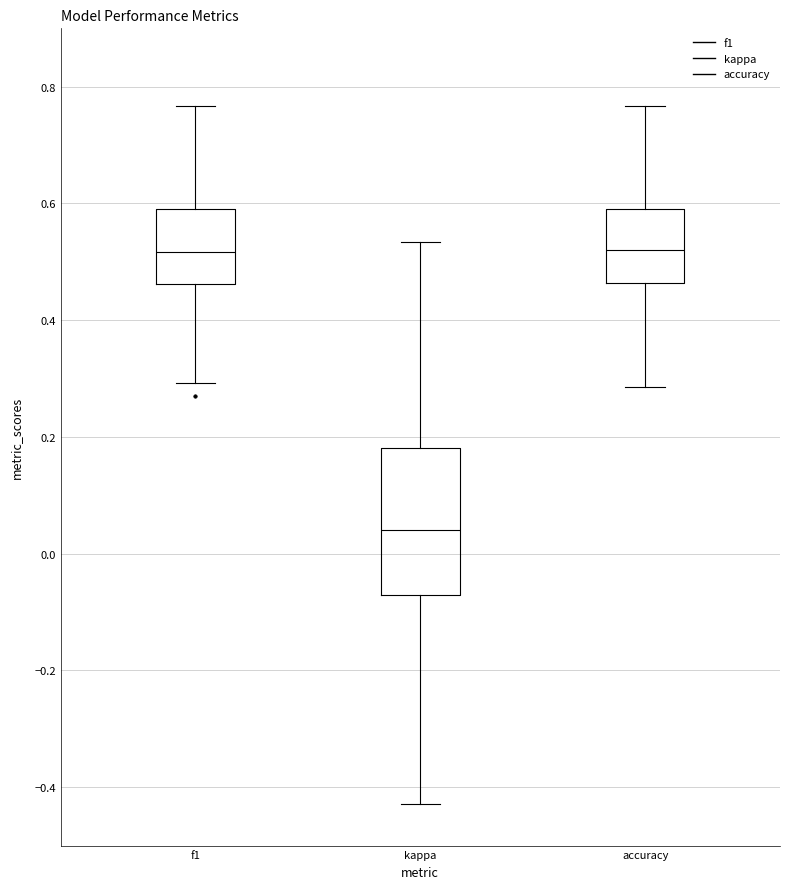

Reading left to right, transcribe this box plot: for each box, give where its median line is, the range the box spans, and where its two whiskers end, as read against the y-axis. The values are not printed on the chart, so give them approximately, as read against the axis.

f1: median 0.52, box 0.46 to 0.60, whiskers 0.30 to 0.76
kappa: median 0.04, box -0.08 to 0.18, whiskers -0.42 to 0.54
accuracy: median 0.52, box 0.46 to 0.60, whiskers 0.28 to 0.76